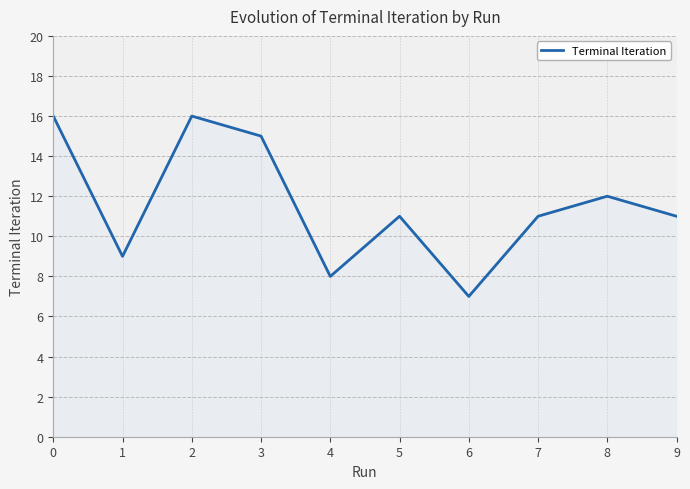

Where does the data first go above 11?

0